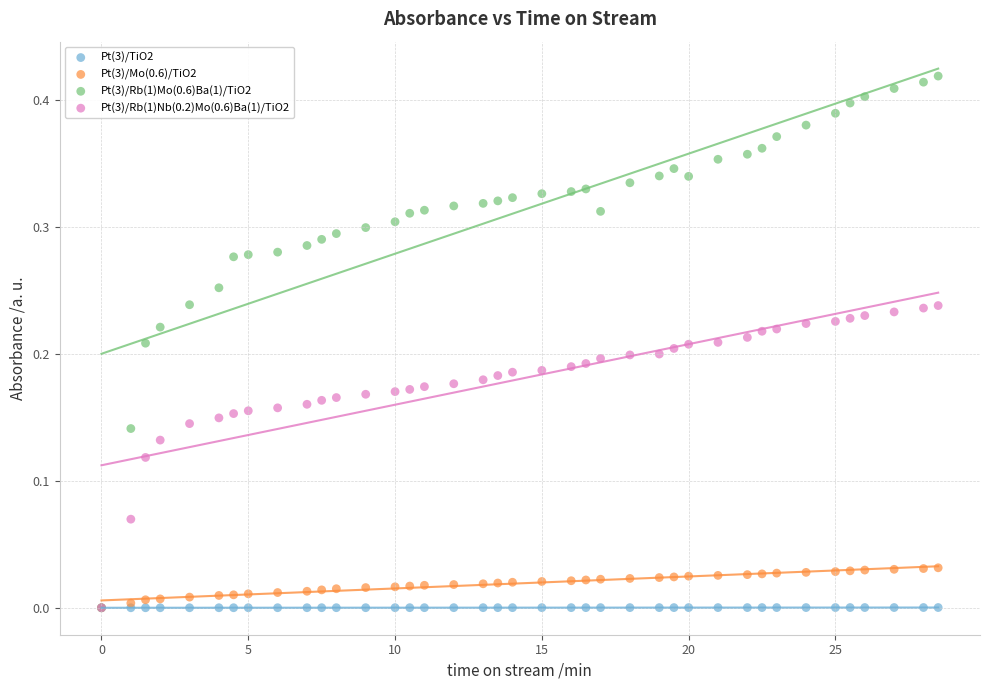

What are all the series names shown in the legend?

Pt(3)/TiO2, Pt(3)/Mo(0.6)/TiO2, Pt(3)/Rb(1)Mo(0.6)Ba(1)/TiO2, Pt(3)/Rb(1)Nb(0.2)Mo(0.6)Ba(1)/TiO2